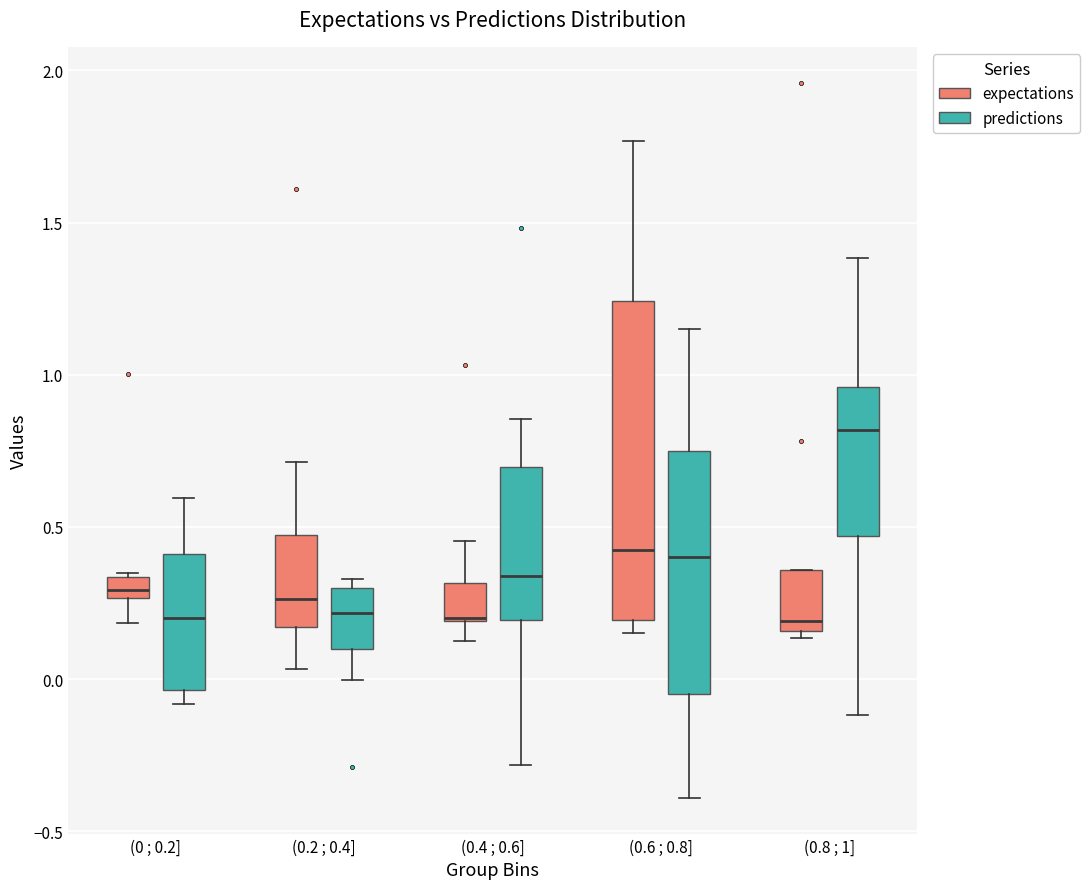

Which box is the tallest, from its lower edge to its upper edge?

(0.6 ; 0.8] (expectations)